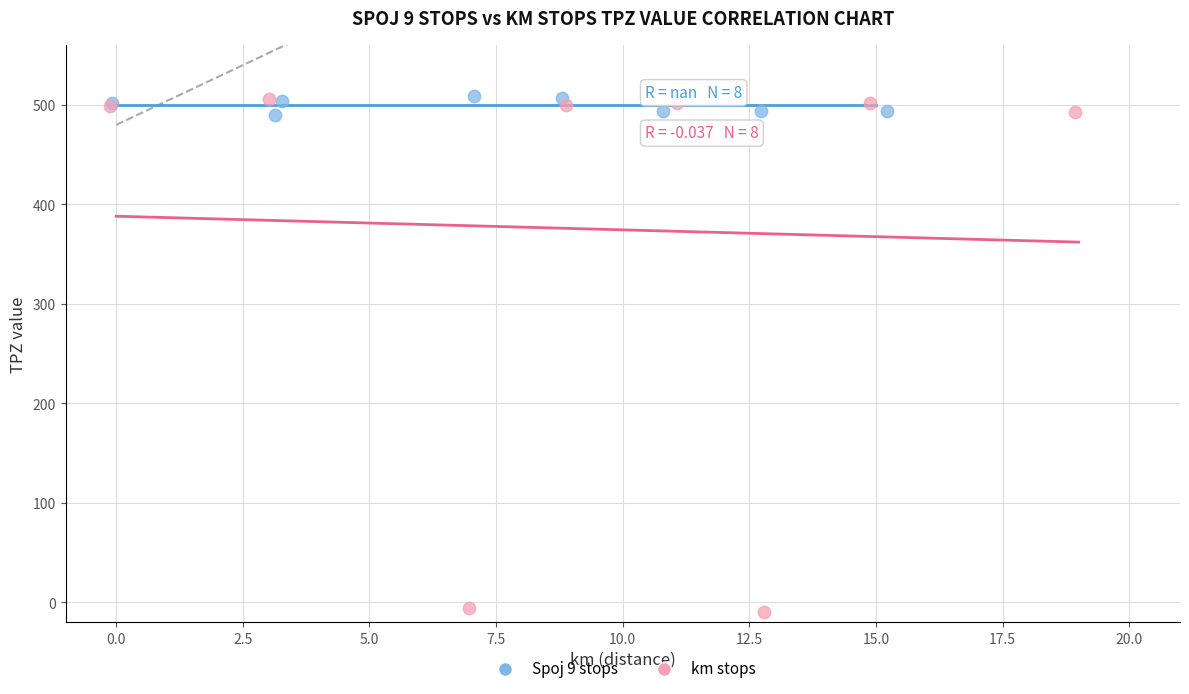

What are all the series names shown in the legend?

Spoj 9 stops, km stops